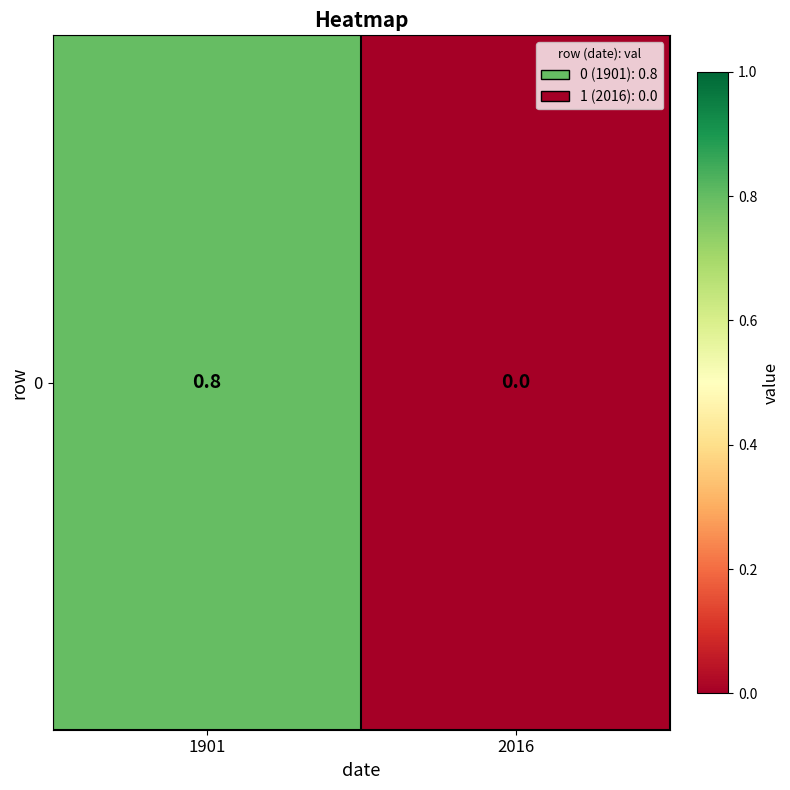

Count the number of data series in this chart.

1